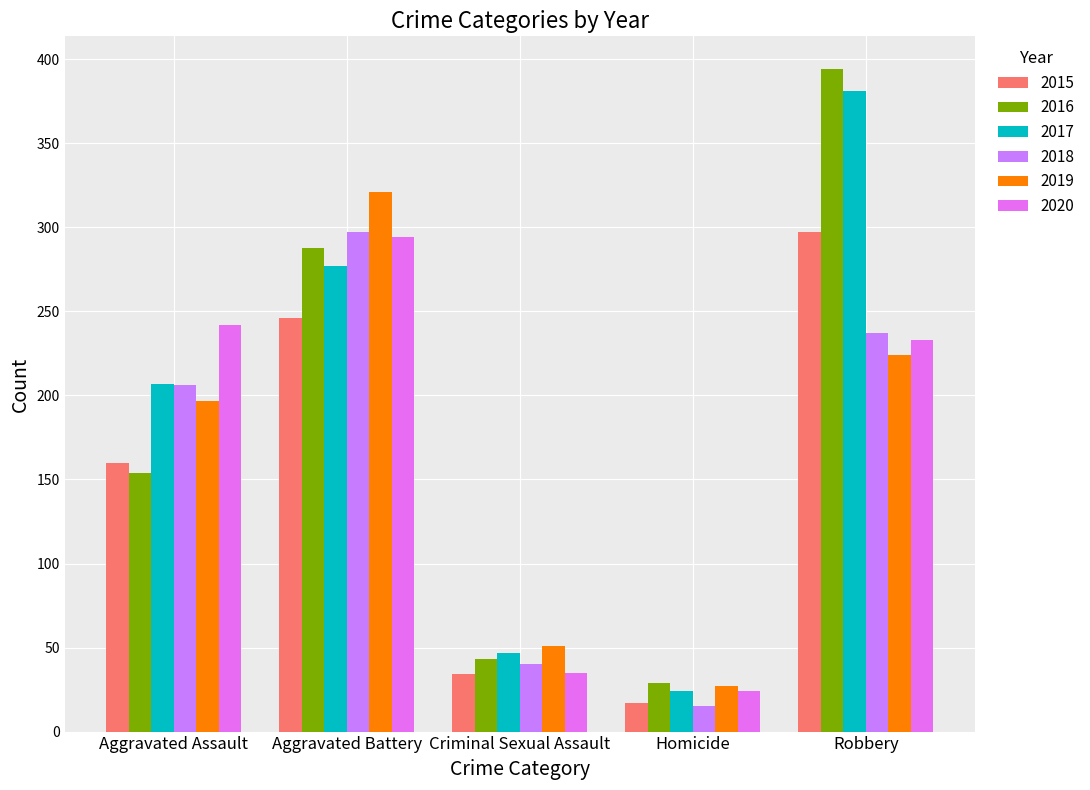

At which category does the chart reach its minimum across all series?

Homicide